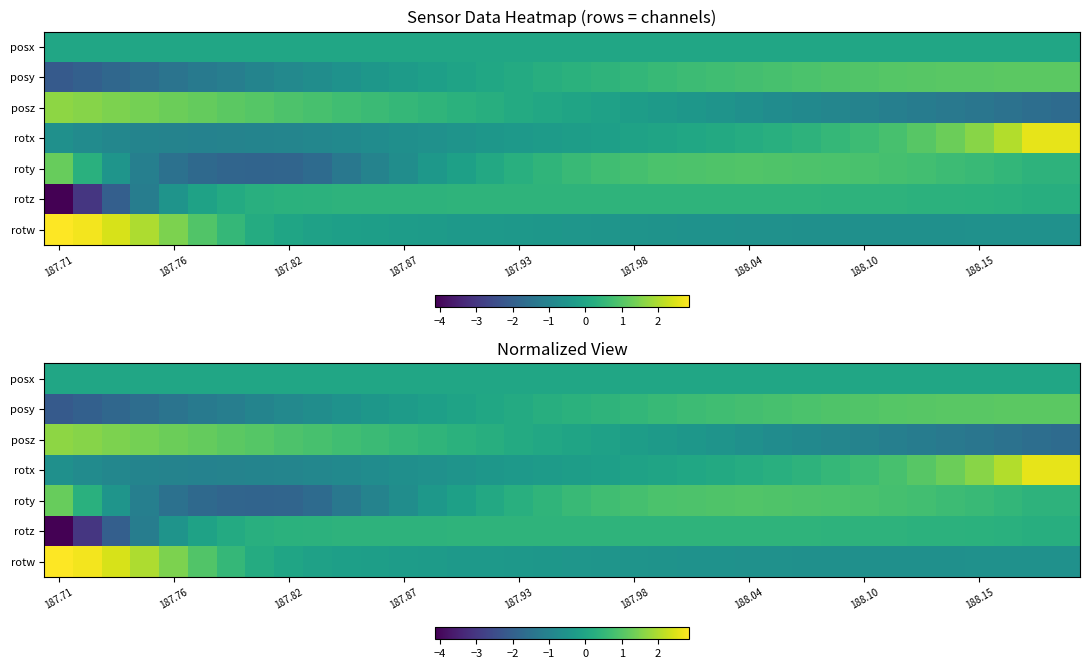

How many values in the posy series exceed 0?

21